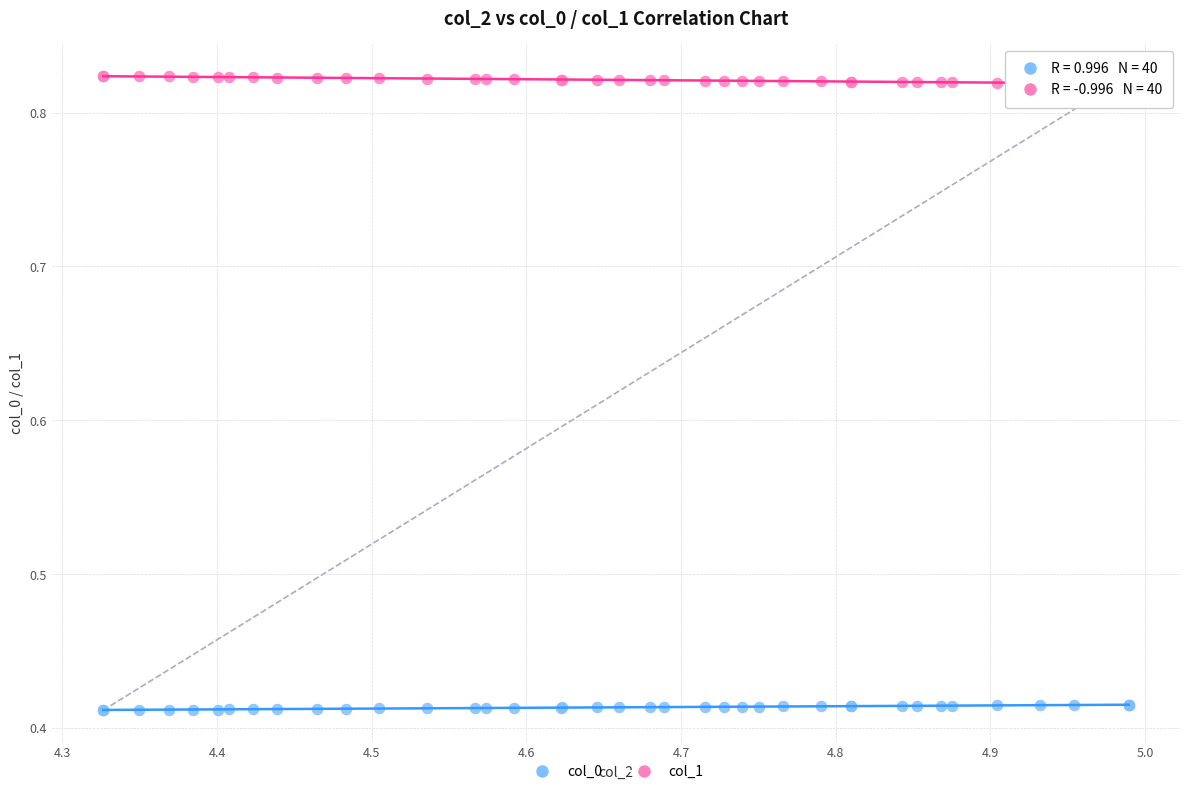

What are all the series names shown in the legend?

col_0, col_1